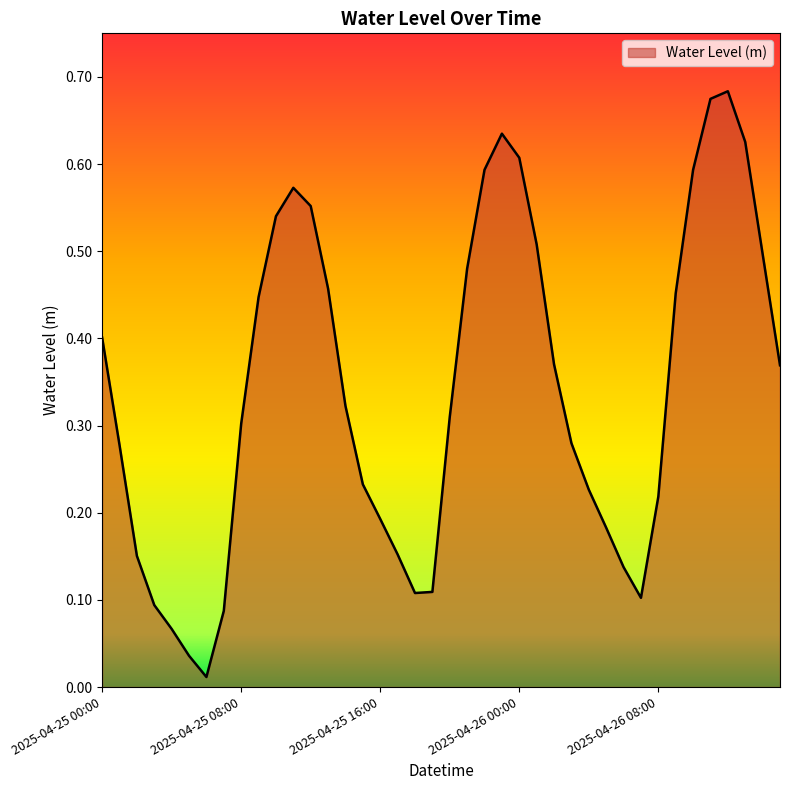

What is the greatest value displayed?

0.7